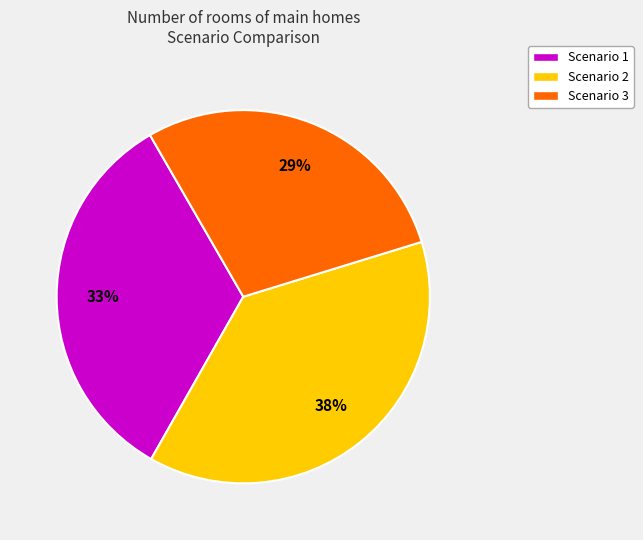

Combined, do Scenario 3 and Scenario 2 account for over 50%?

Yes